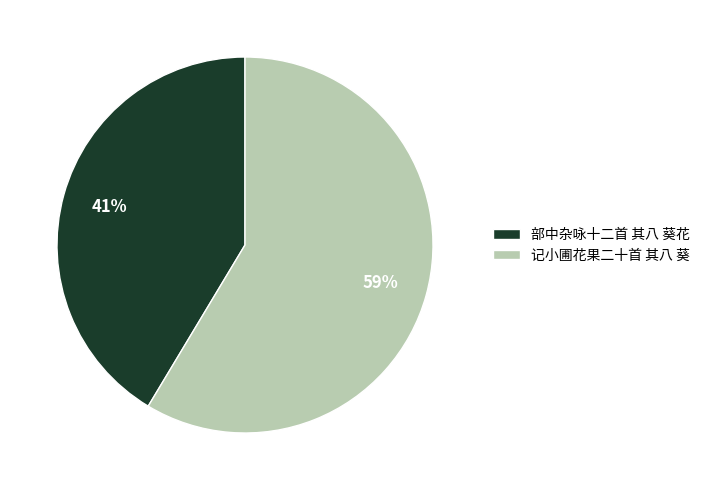

Which category accounts for the majority?

记小圃花果二十首 其八 葵